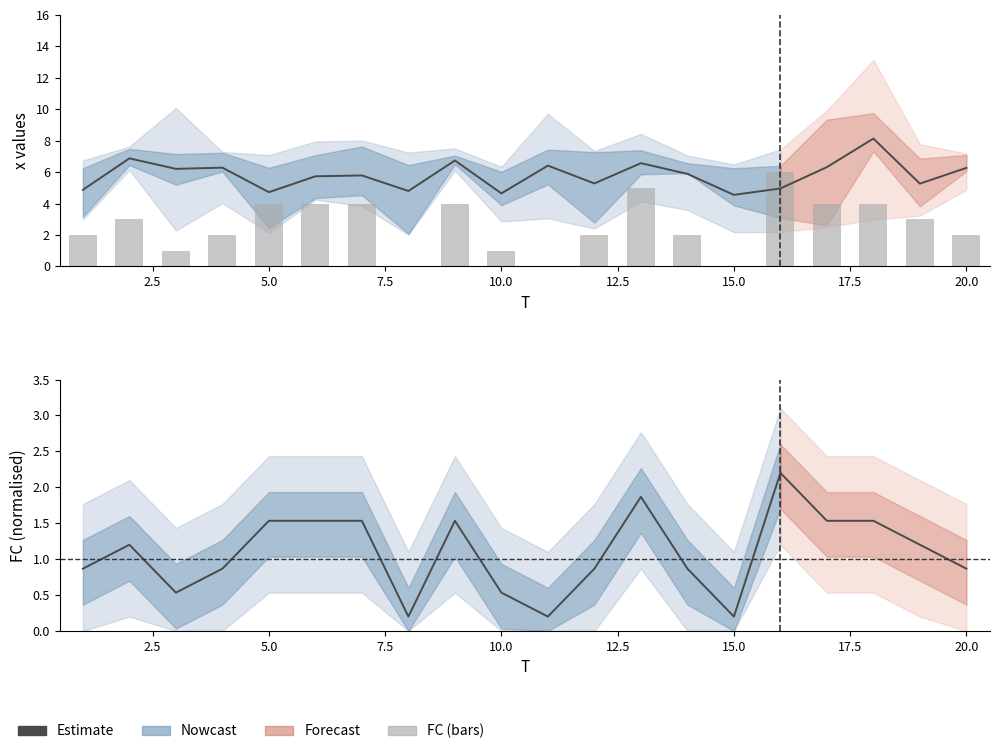

Are the bars horizontal?

No